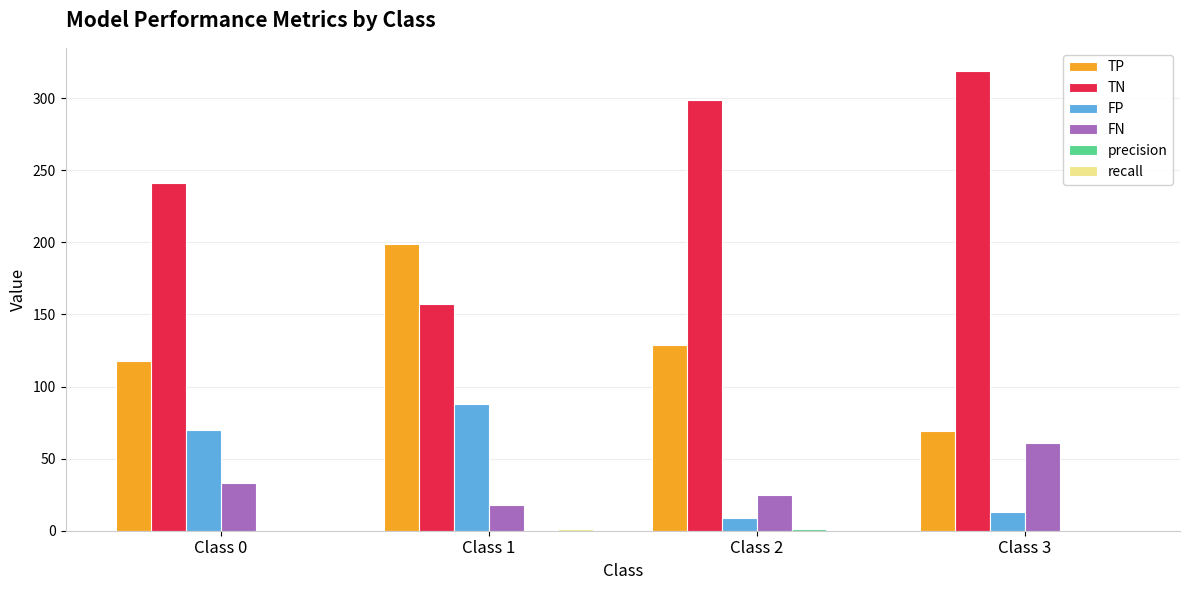

At which label is FN closest to 39?

Class 0